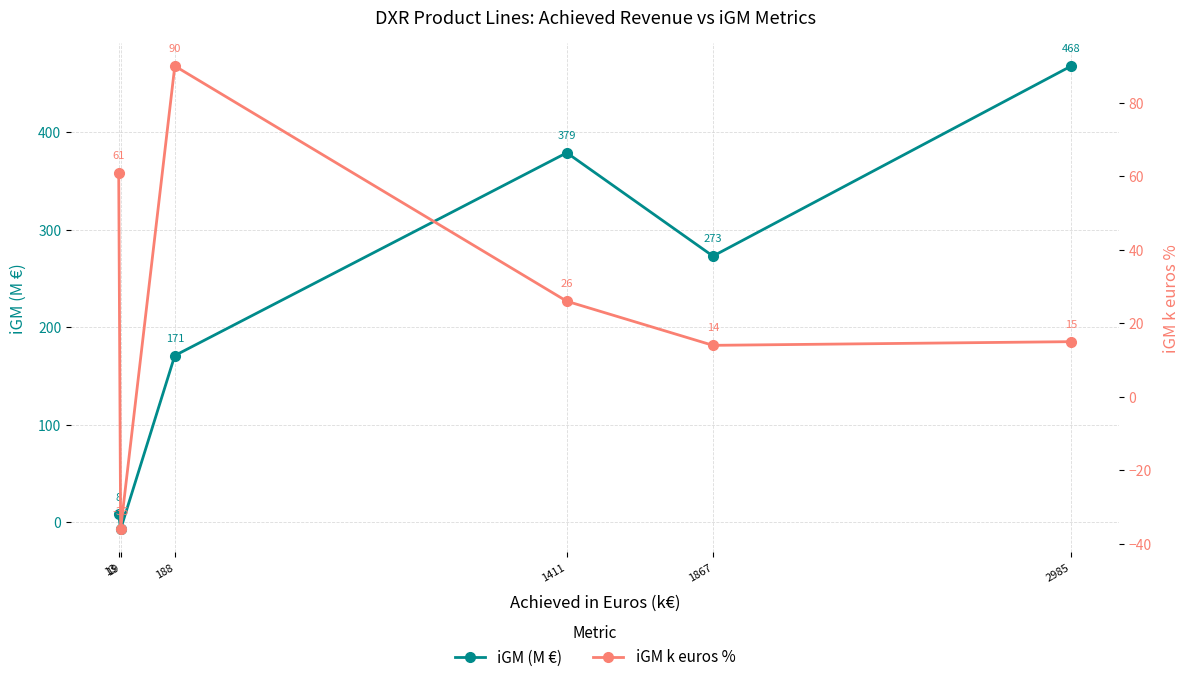

Reading left to right, extract all data points from this chart.

iGM (M €): 13=8	19=-7	188=171	1411=379	1867=273	2985=468
iGM k euros %: 13=61	19=-36	188=90	1411=26	1867=14	2985=15